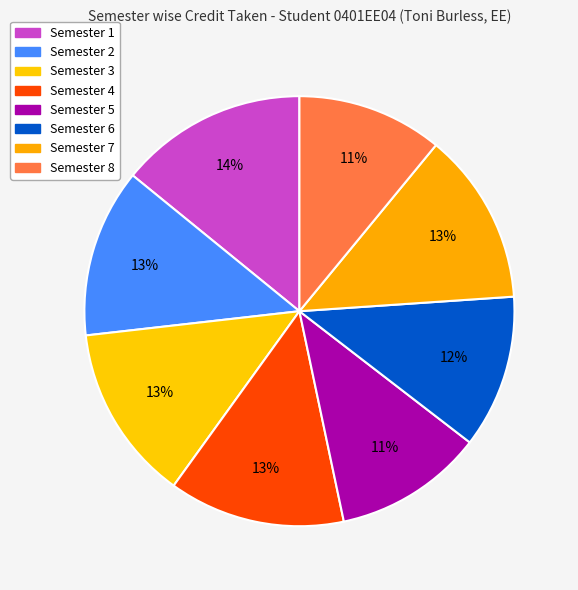

Which category has the biggest portion of the pie?

Semester 1